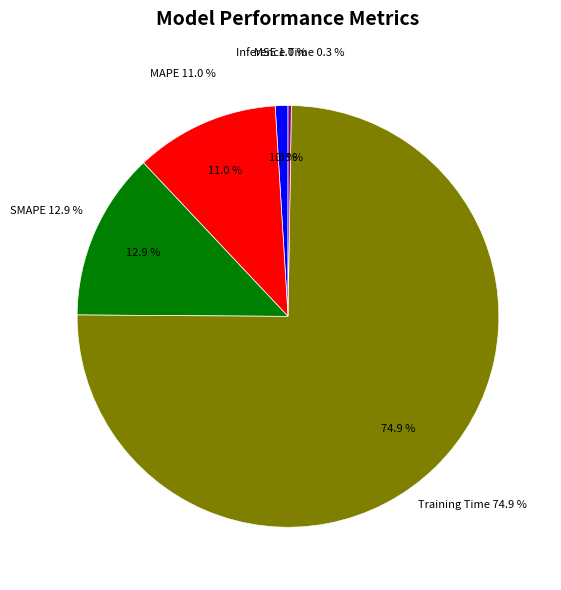

What percentage do SMAPE and Training Time together represent?

87.7%